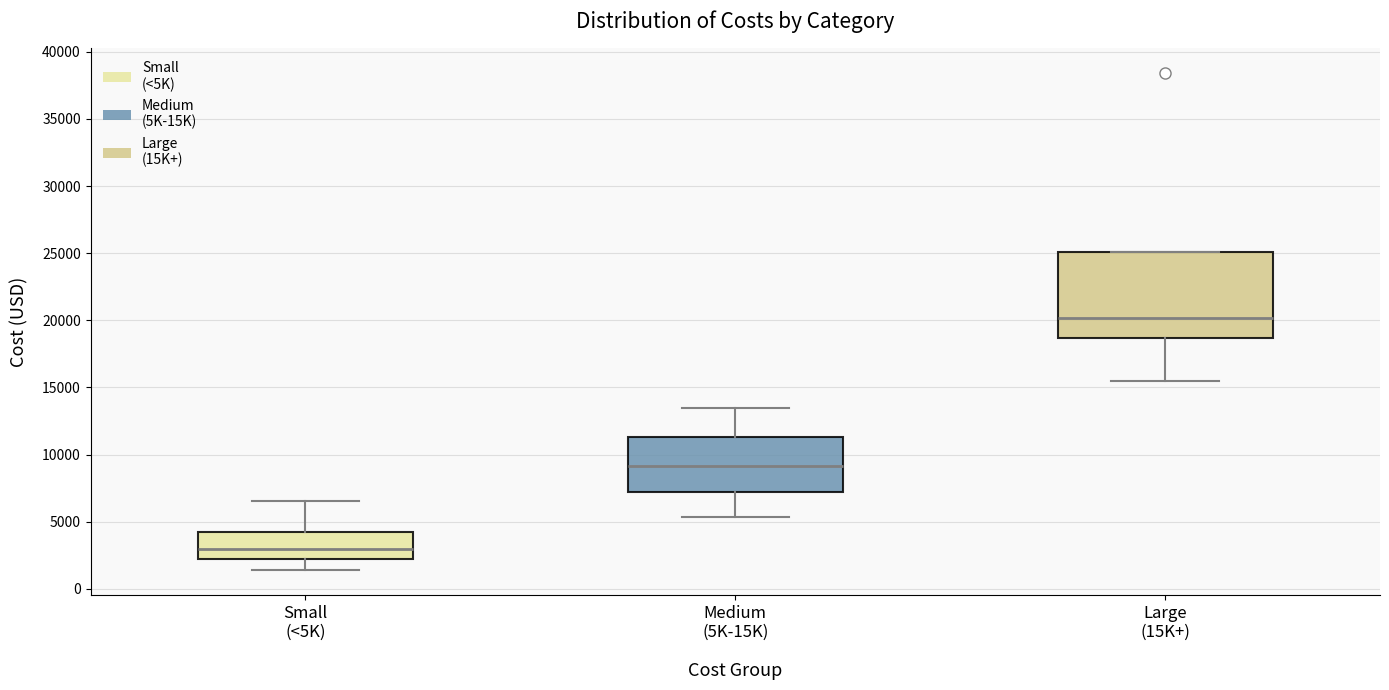

Where is the upper edge of the box for Large (15K+) on the y-axis? The values are not printed on the chart, so give them approximately, as read against the axis.

25000